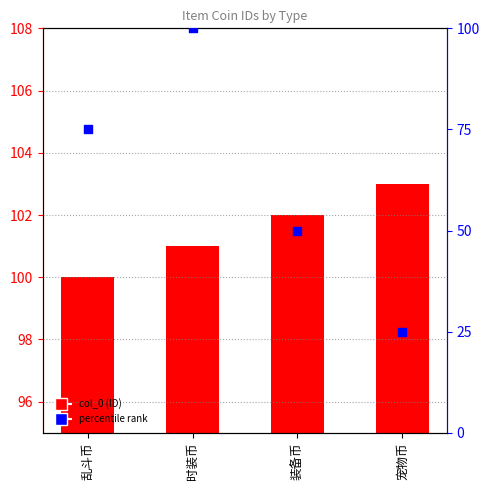

Which series contains the lowest Y value?

percentile rank